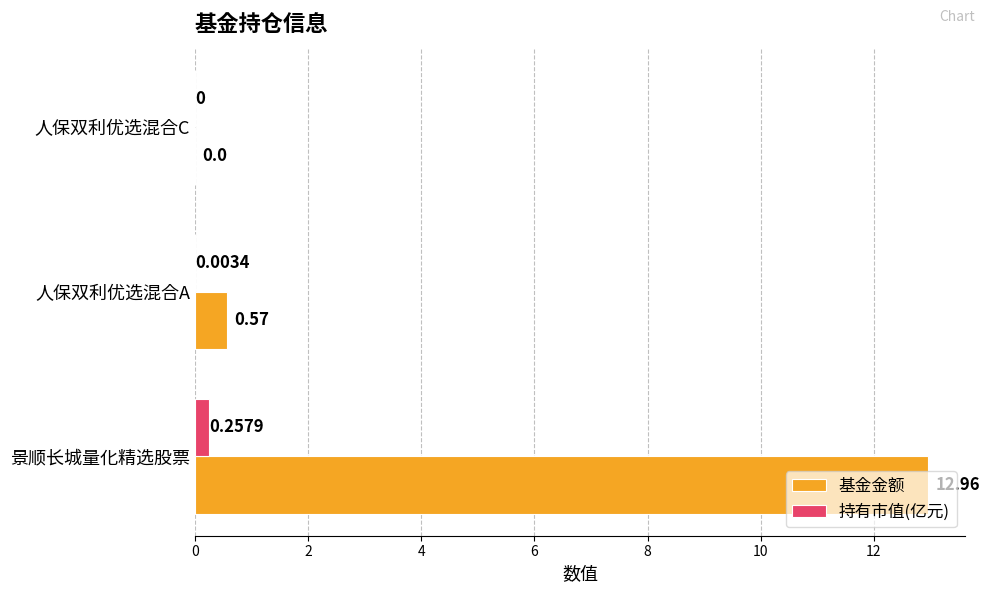

What is the sum of all 基金金额 values?

13.5